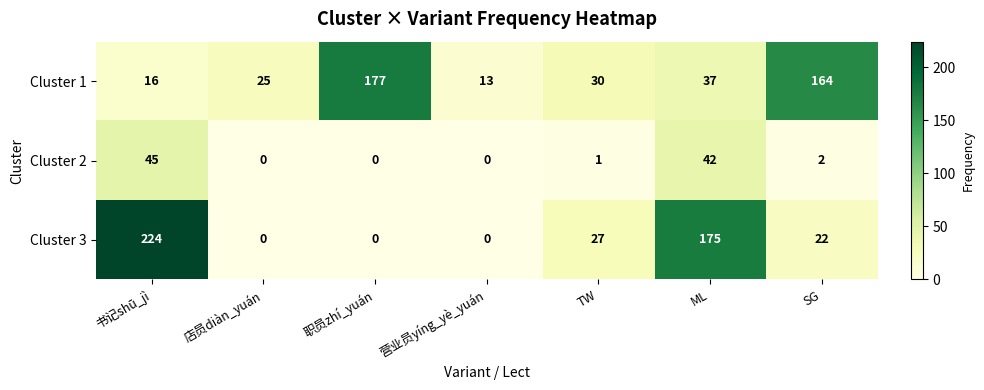

Which series has the largest range (max minus min)?

Cluster 3